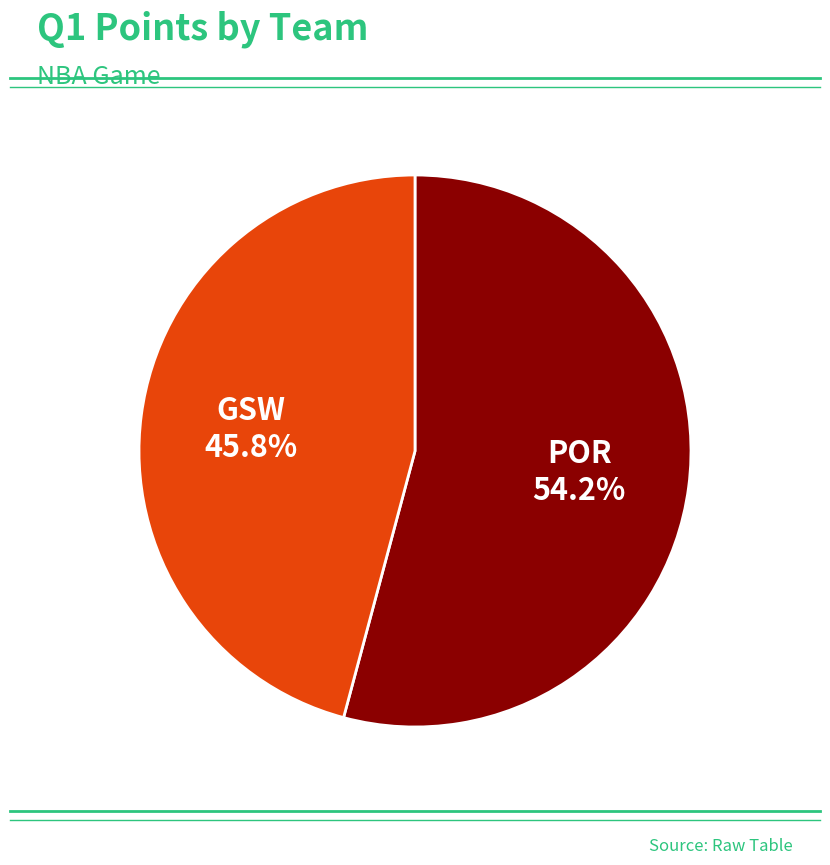

Approximately how many times larger is the value at POR compared to GSW?

1.2